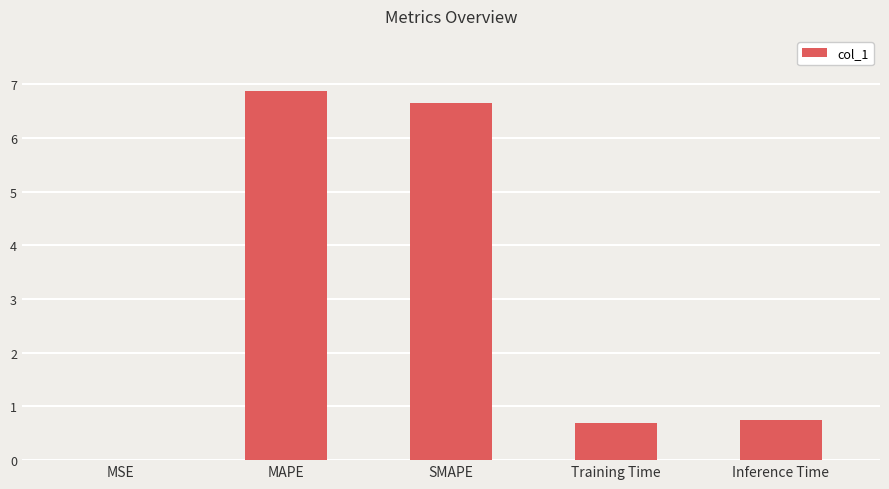

Is it true that the value at MAPE is 9.8?

False